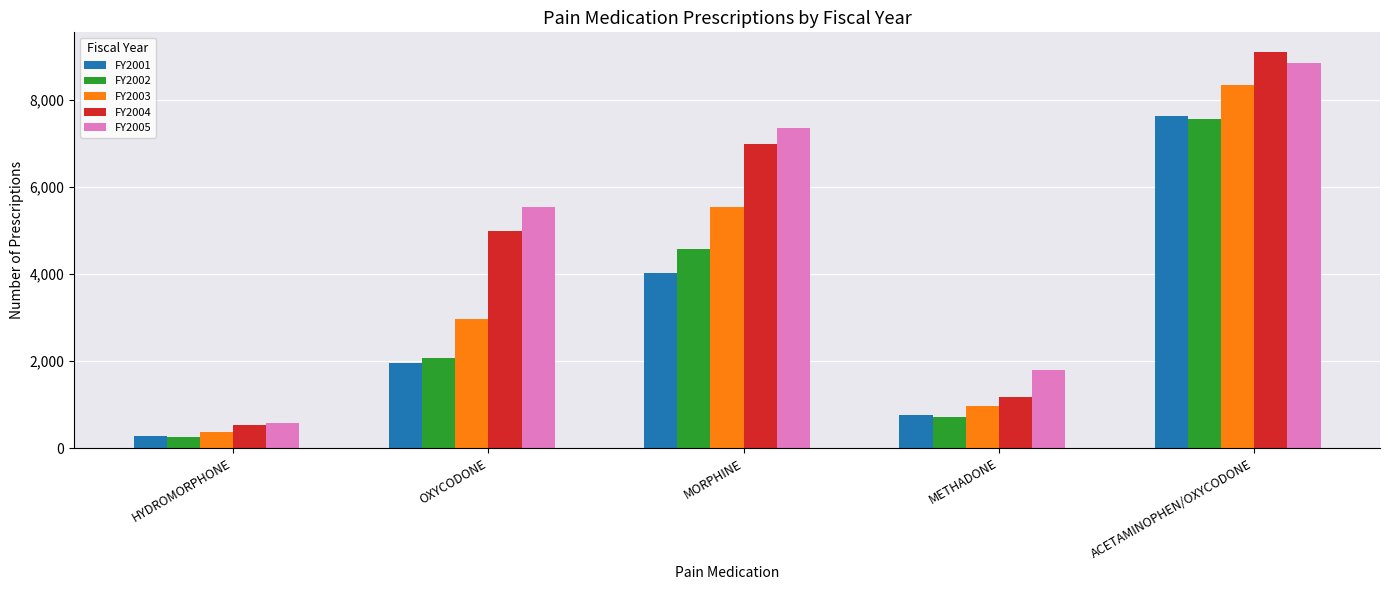

Which series has the widest spread of values?

FY2004